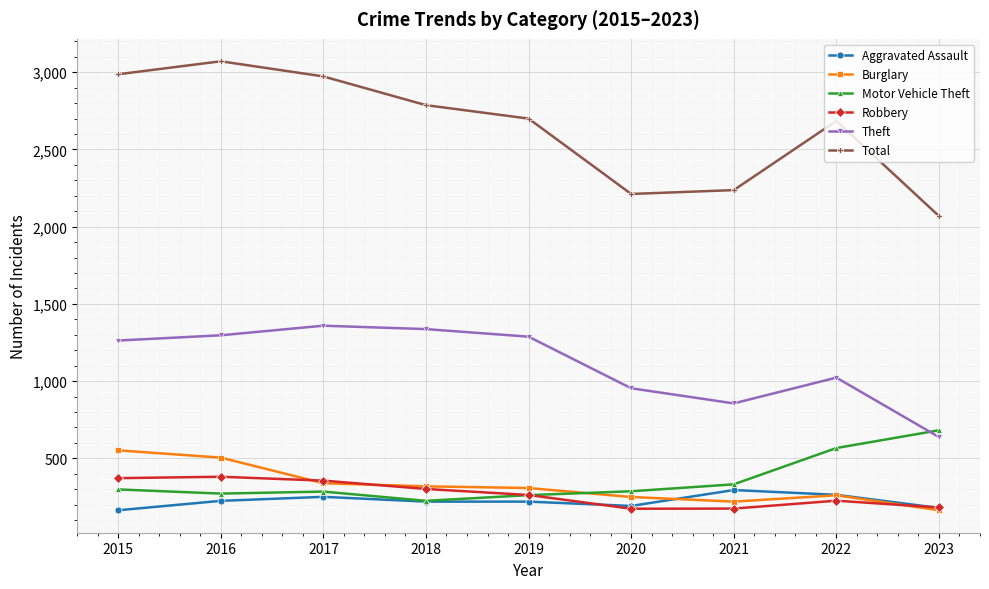

What is the value of the Motor Vehicle Theft point at the 8th from the left?

567